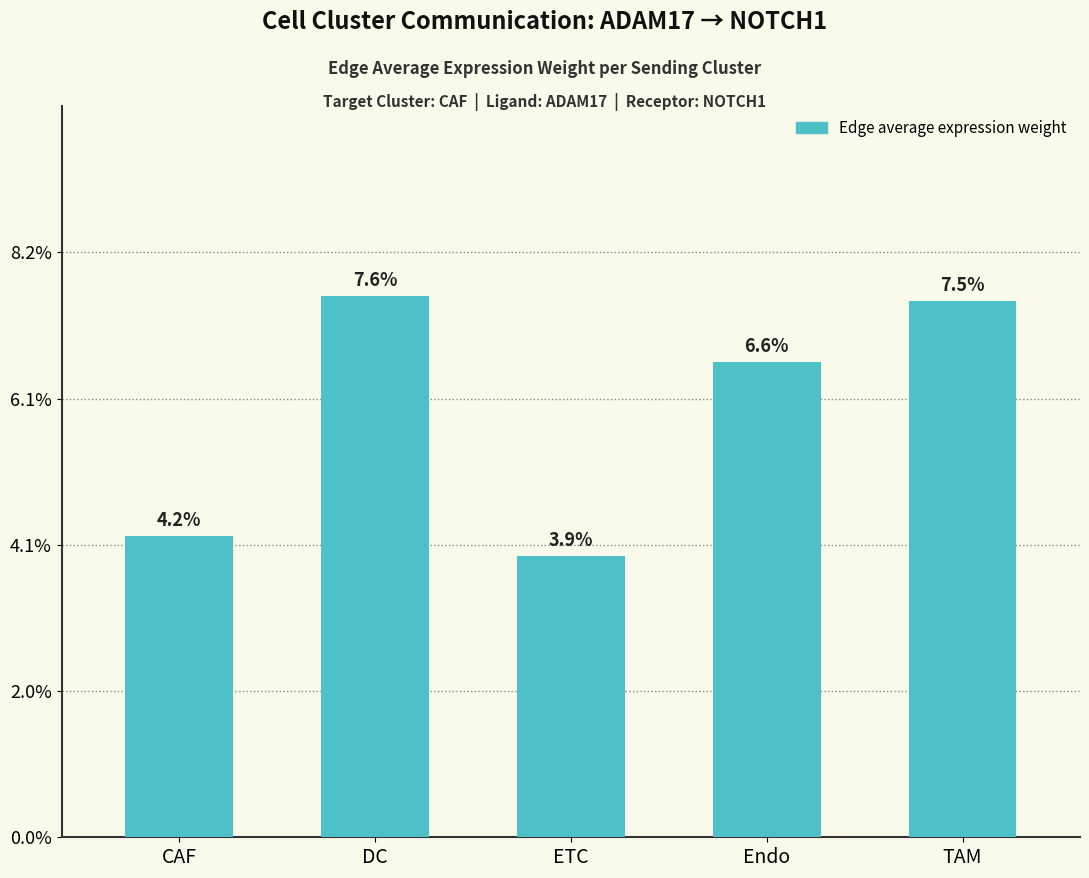

List the labels in order of value, smallest first.

ETC, CAF, Endo, TAM, DC